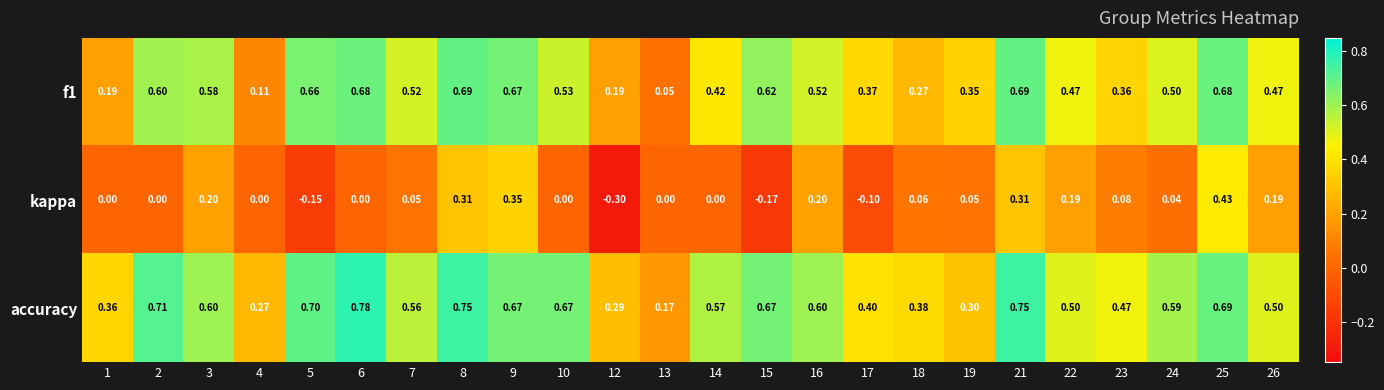

At which category is the sum across all series the highest?

25